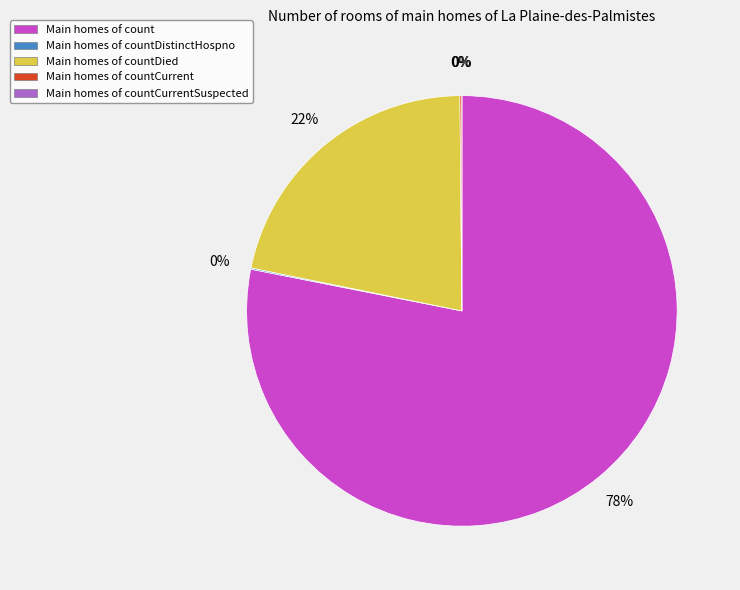

How many segments does this pie chart have?

5